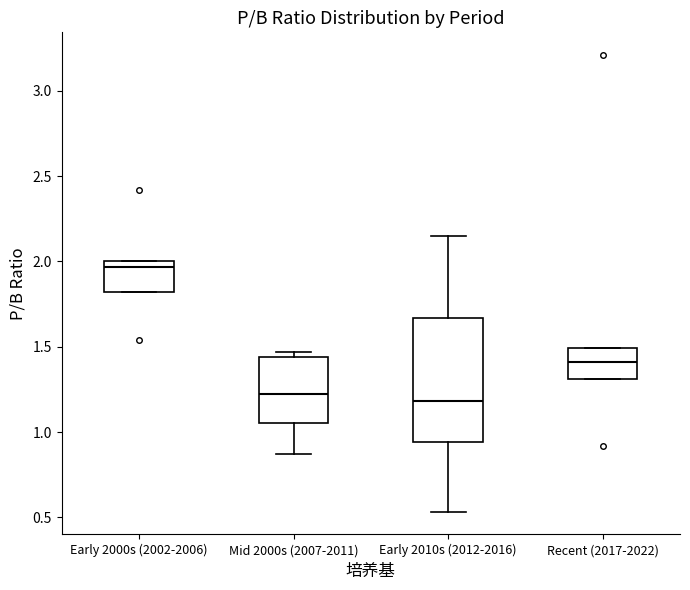

Where does the lower whisker of the box for Early 2010s (2012-2016) end on the y-axis? The values are not printed on the chart, so give them approximately, as read against the axis.

0.55